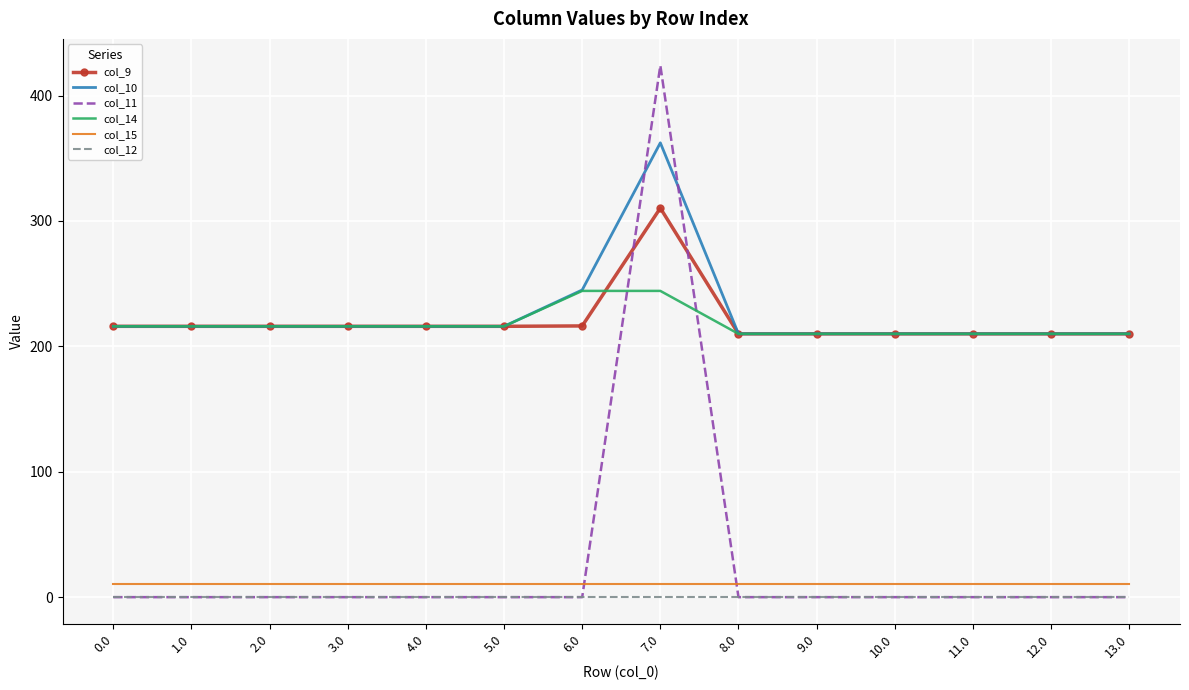

The col_9 series shows 106.6 at 0.0. True or false?

False